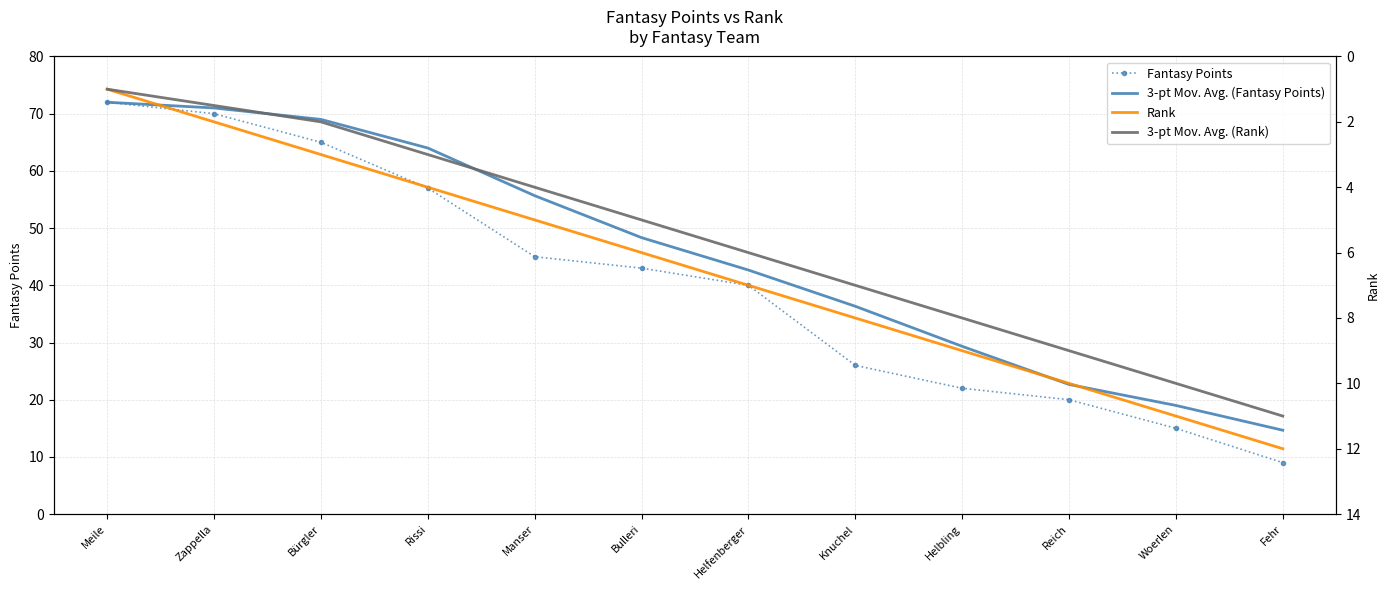

True or false: Rank has more than 0 points higher than both neighbors.

False